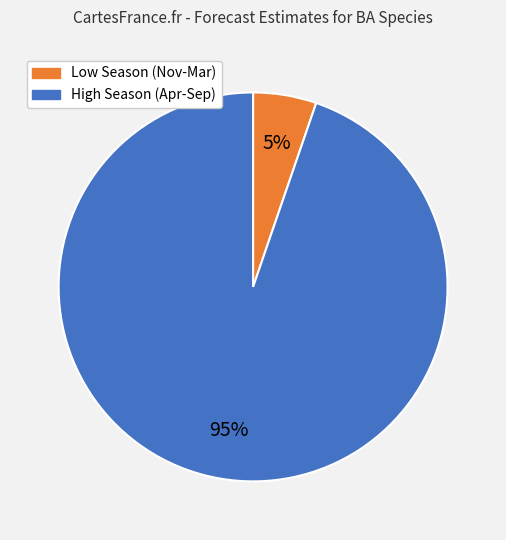

To the nearest percent, what is the average slice percentage?

50%